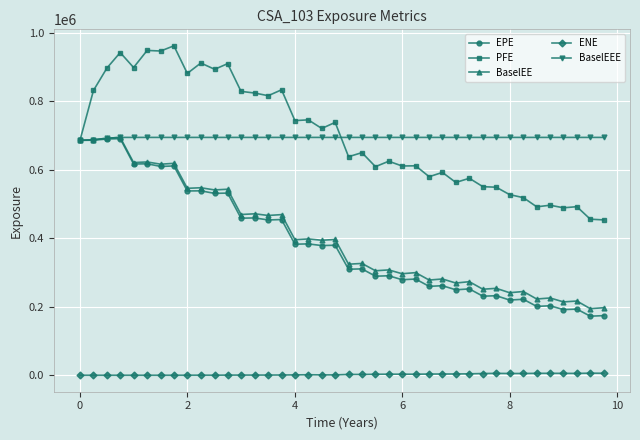

What is the maximum value shown in the chart?

962389.0